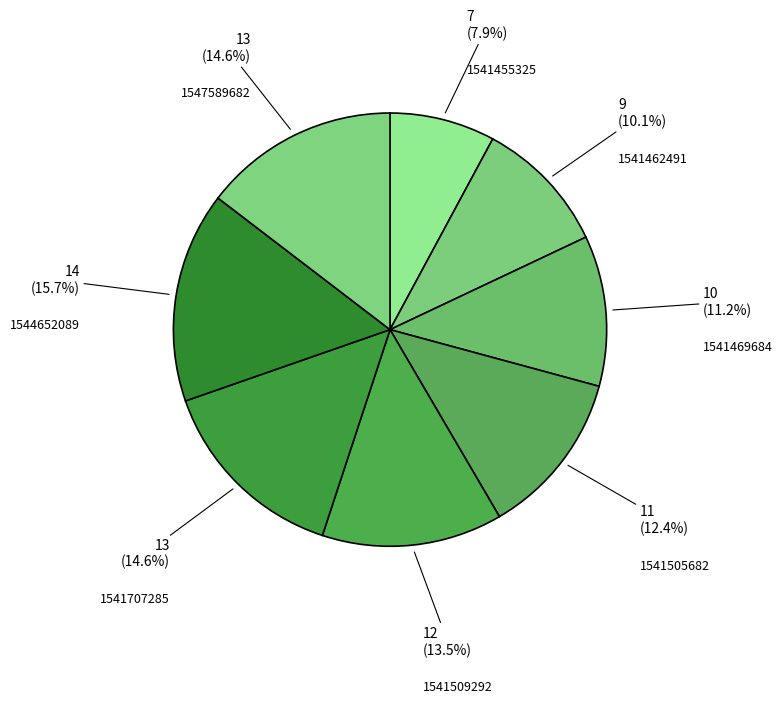

Is the sum of 1541462491 and 1547589682 greater than half?

No